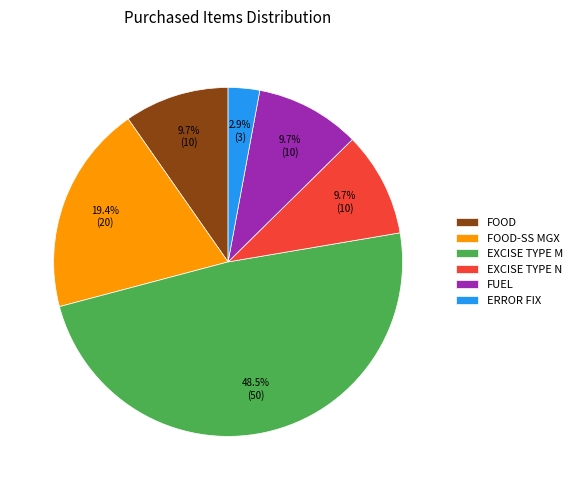

Is there a majority slice in this chart?

No